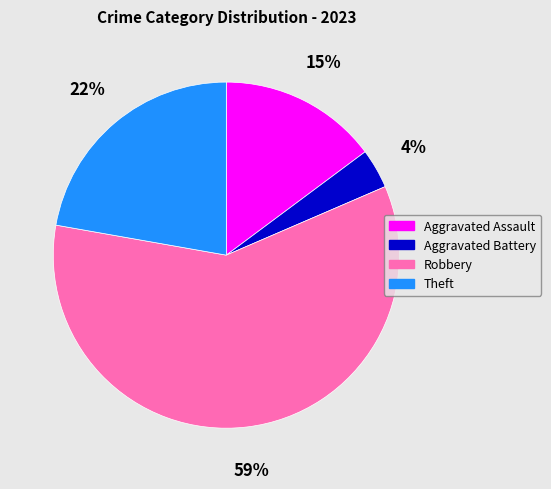

Rank the categories by value from lowest to highest.

Aggravated Battery, Aggravated Assault, Theft, Robbery